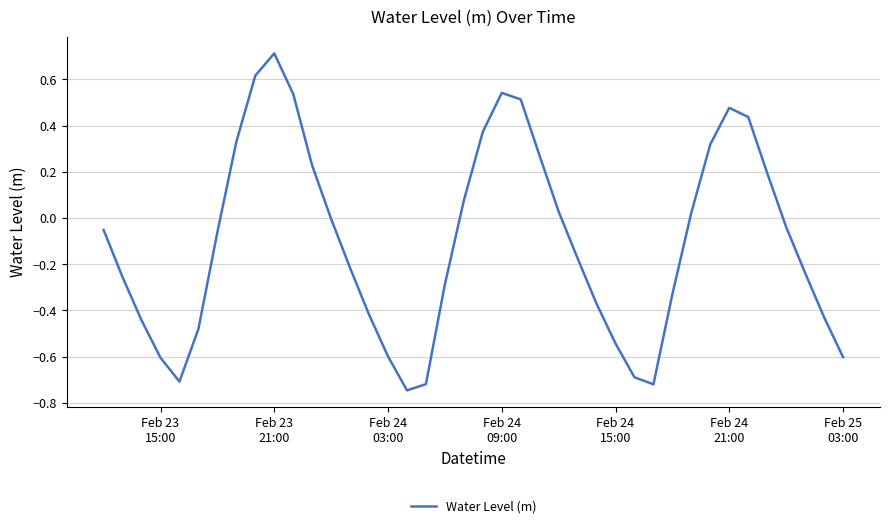

What is the difference between the maximum and minimum values?

1.5